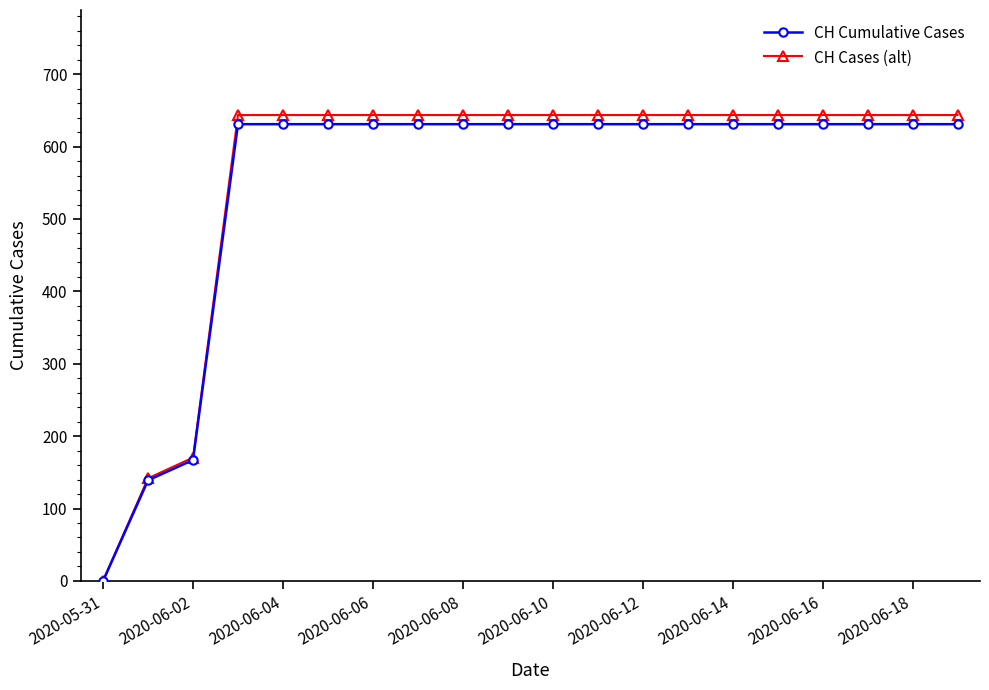

List the series in order of their overall mean, lowest first.

CH Cumulative Cases, CH Cases (alt)